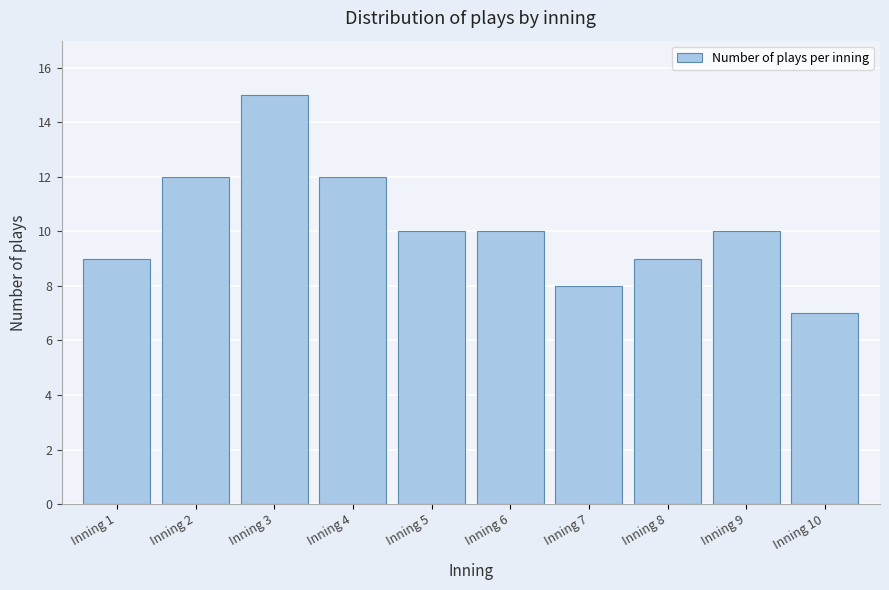

Reading left to right, list all the values displayed in this chart.

9	12	15	12	10	10	8	9	10	7